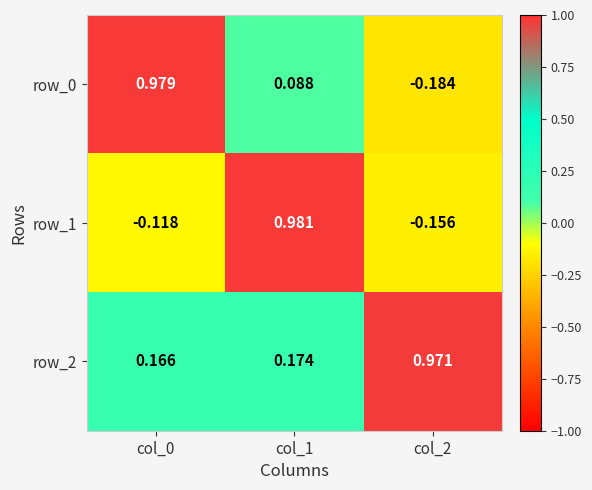

Rank the categories by row_2 value from lowest to highest.

col_0, col_1, col_2